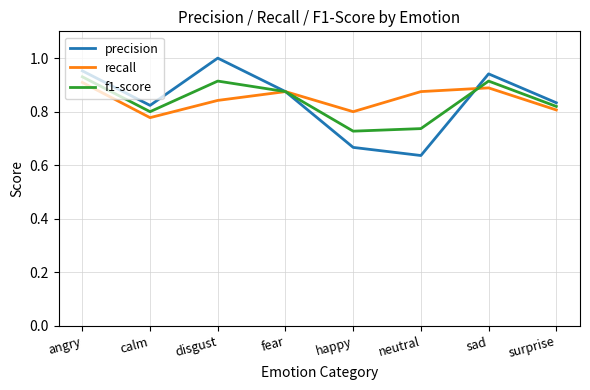

The value of precision at sad is 0.9. True or false?

True